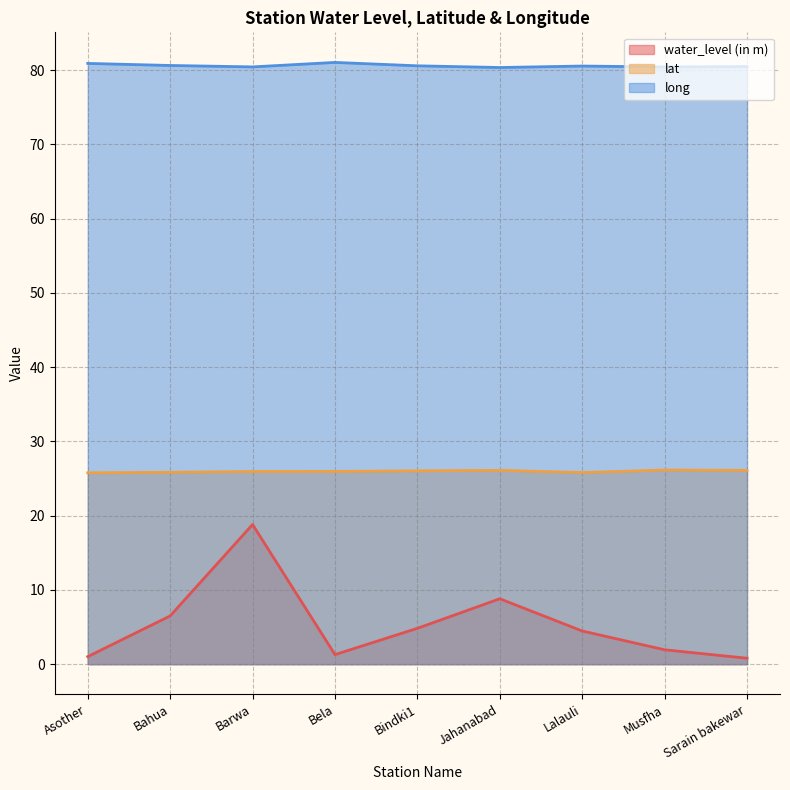

Where is the first local maximum for lat?

Jahanabad